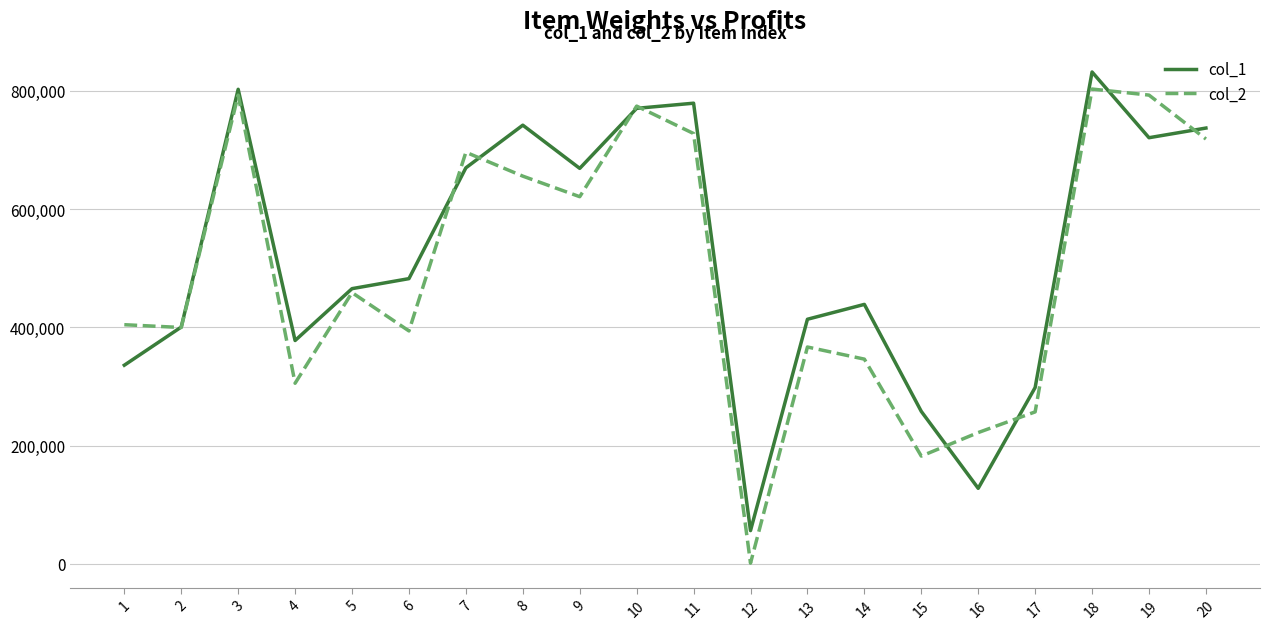

What is the greatest value displayed?

832048